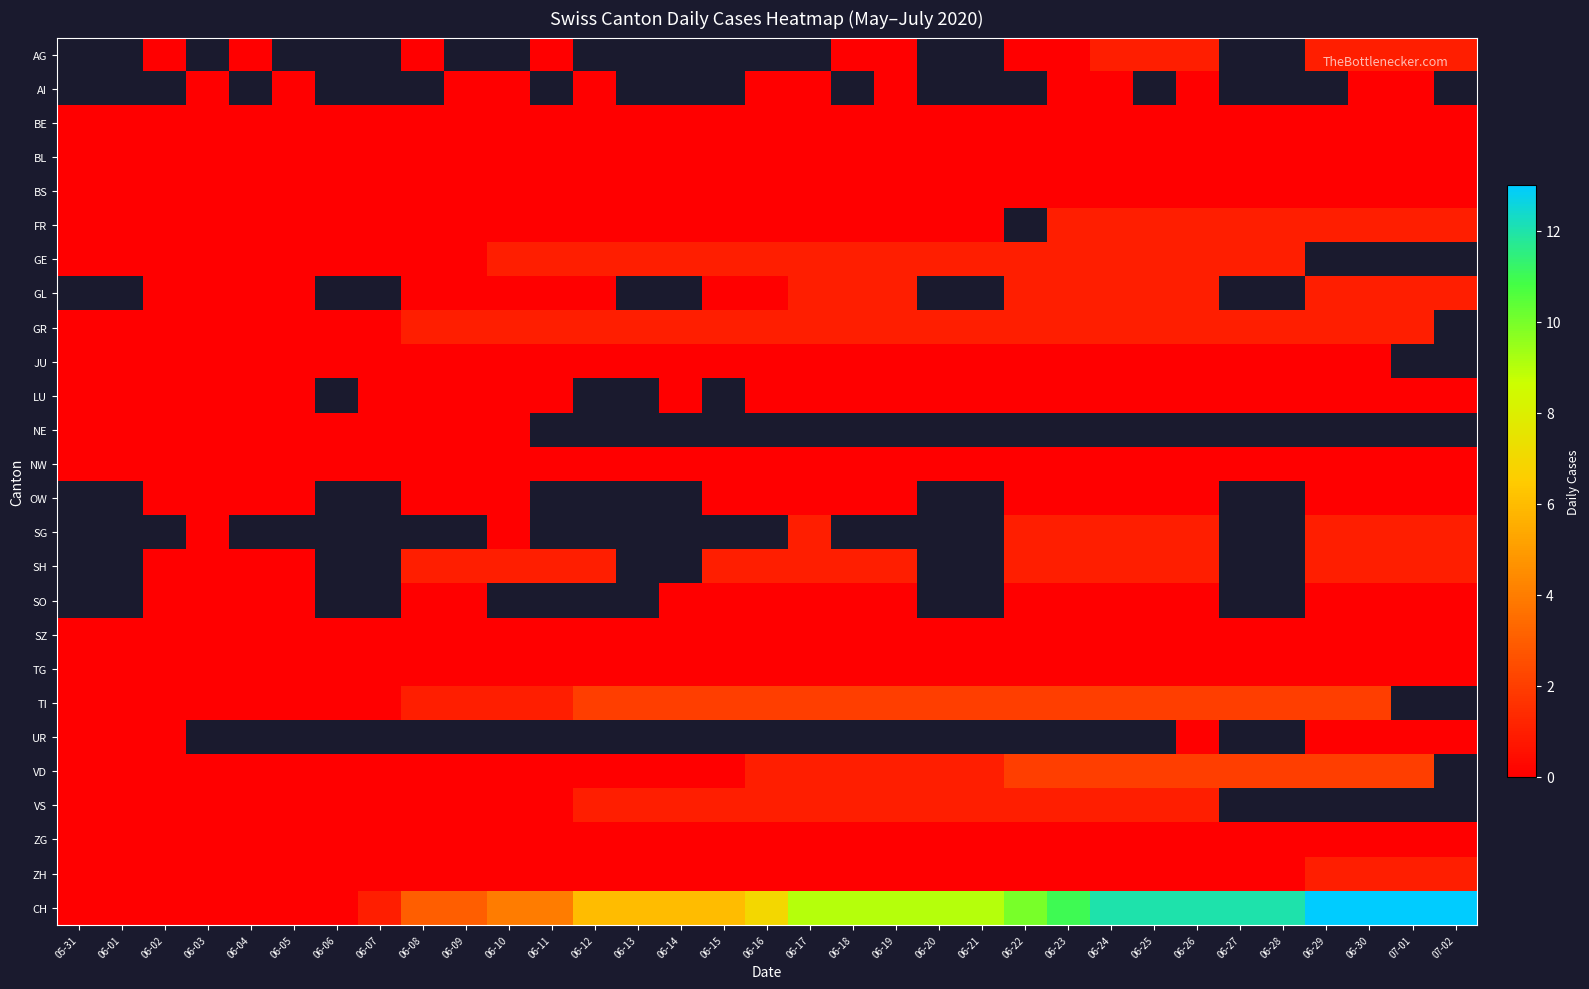

How many categories are shown in the chart?

33